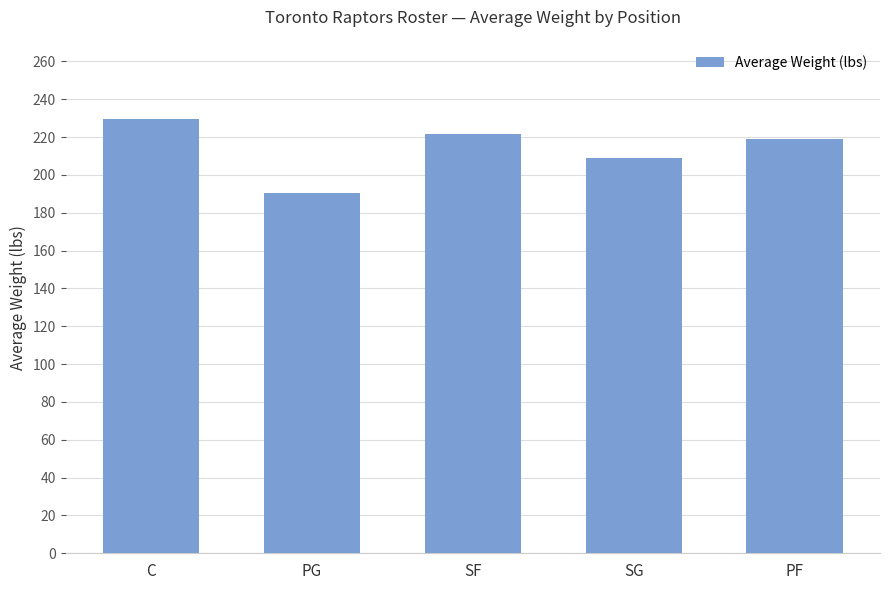

At which category does the chart reach its minimum across all series?

PG